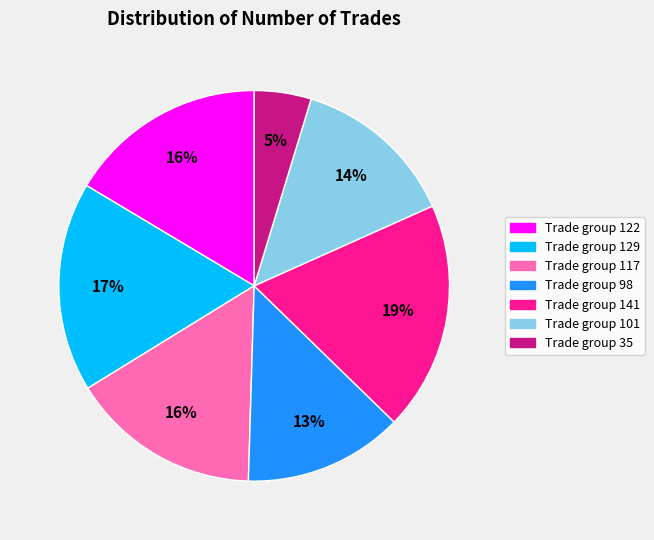

Is there any slice that represents more than half of the pie?

No